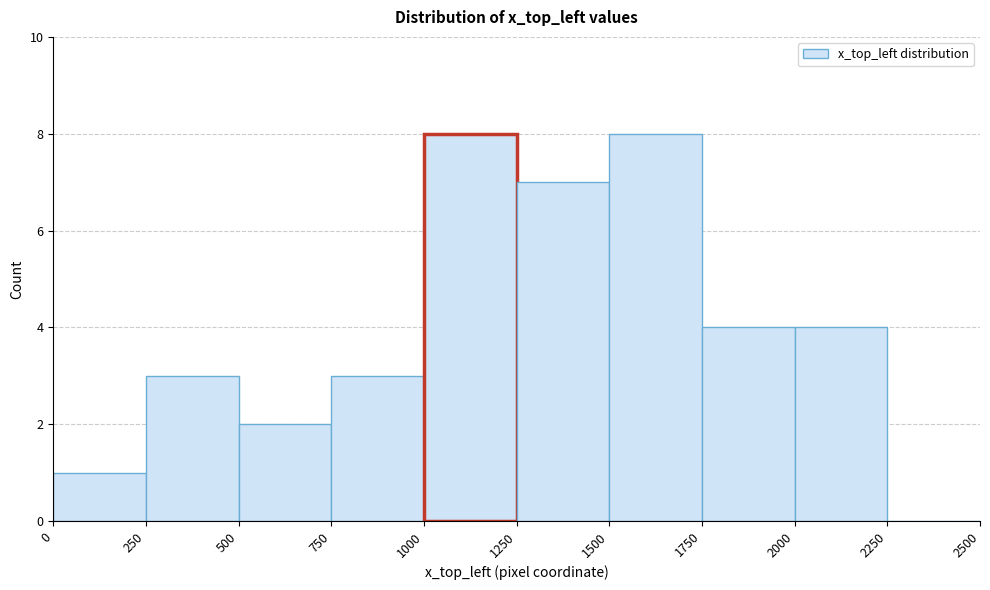

Reading left to right, transcribe this chart: for each bar, give the range it covers on the x-axis and its height. The values are not printed on the chart, so give them approximately, as read against the axis.

0 to 250: 1
250 to 500: 3
500 to 750: 2
750 to 1000: 3
1000 to 1250: 8
1250 to 1500: 7
1500 to 1750: 8
1750 to 2000: 4
2000 to 2250: 4
2250 to 2500: 0